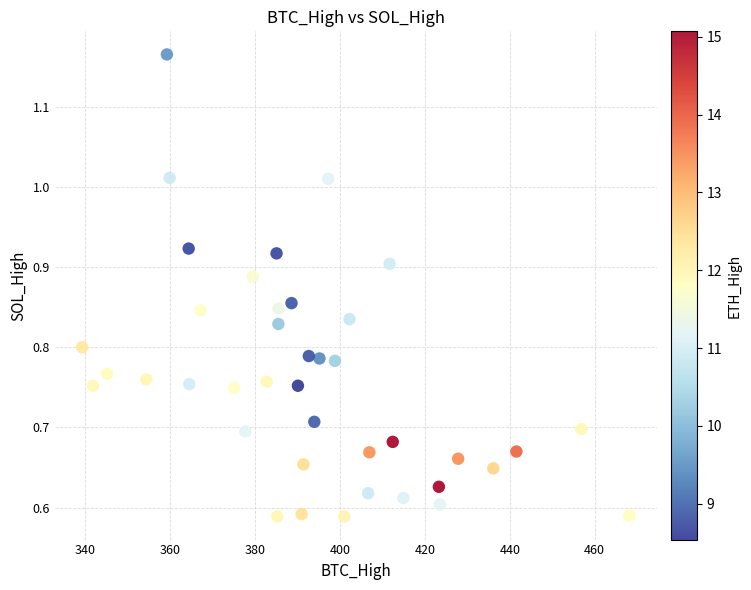

What is the range of X values (max minus min)?

128.9